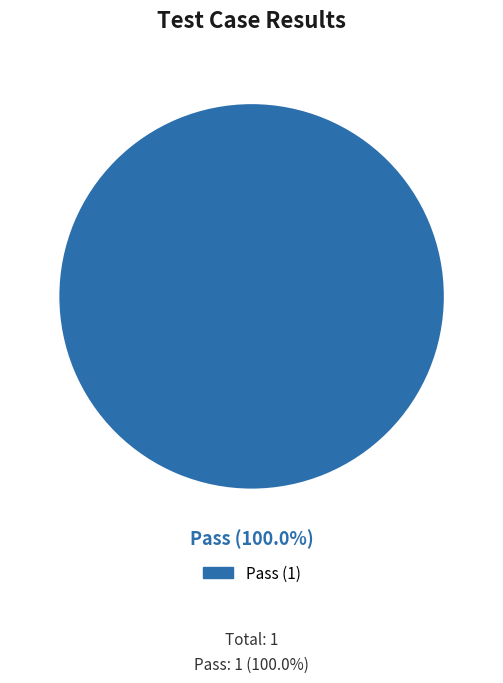

What is the largest slice in the pie chart?

Pass